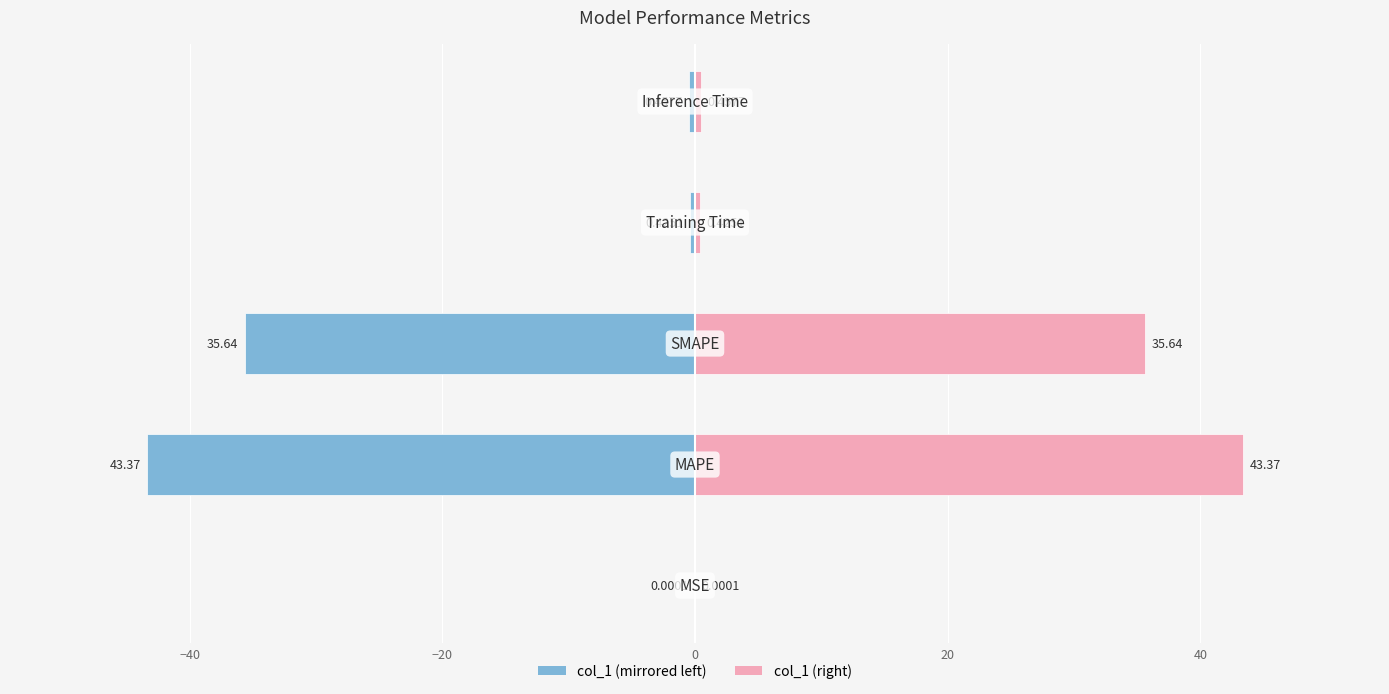

Reading left to right, transcribe all the data shown in this chart.

col_1 (left): -0.0	-43.4	-35.6	-0.4	-0.5
col_1 (right): 0.0	43.4	35.6	0.4	0.5